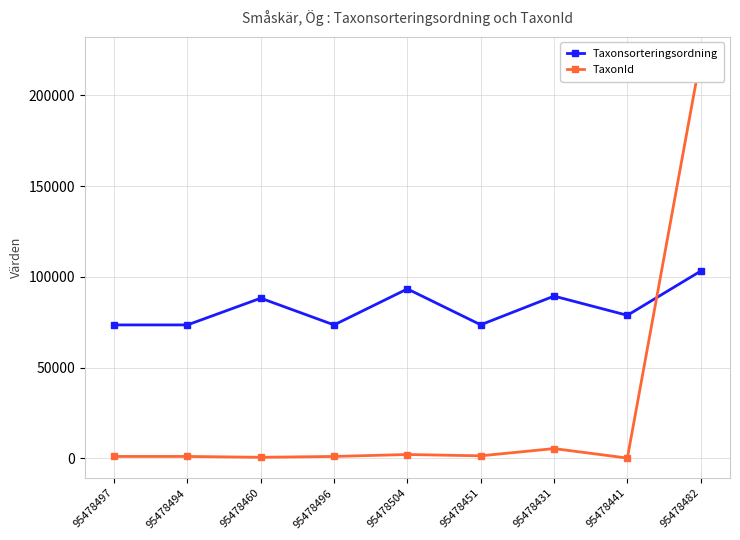

Which label corresponds to the largest value in the chart?

95478482